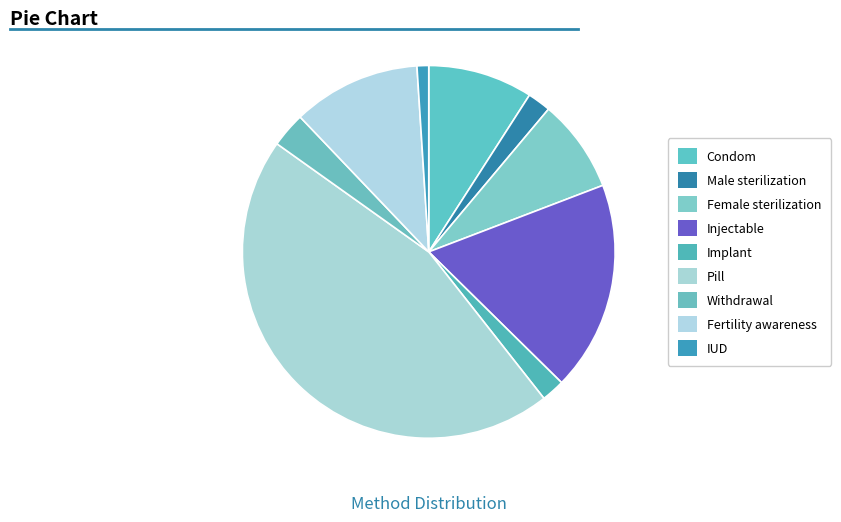

Which slice is the largest?

Pill